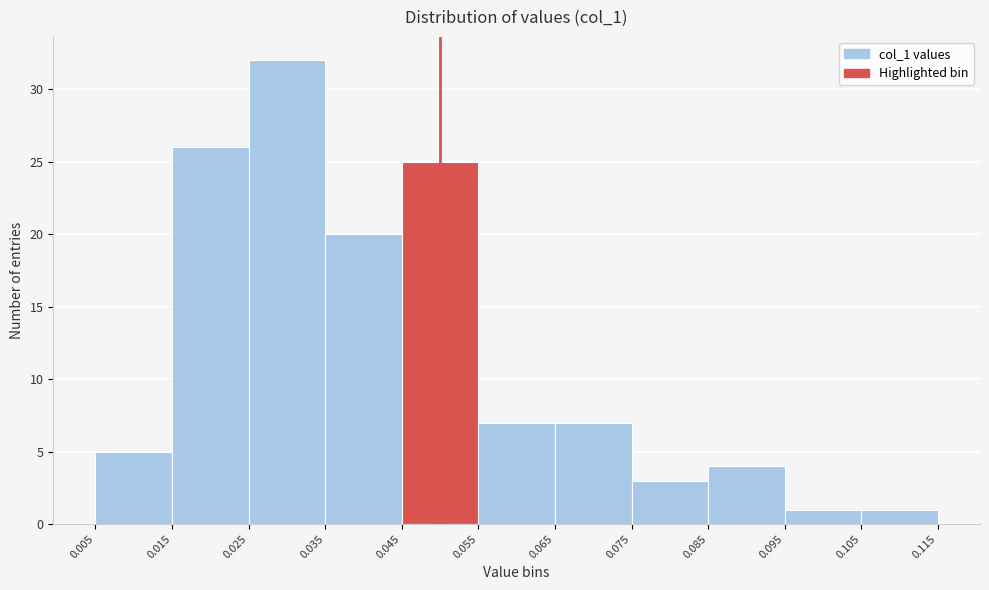

Reading left to right, list every bar in this chart as the range it spans on the x-axis followed by its height. The values are not printed on the chart, so give them approximately, as read against the axis.

0.005 to 0.015: 5
0.015 to 0.025: 26
0.025 to 0.035: 32
0.035 to 0.045: 20
0.045 to 0.055: 25
0.055 to 0.065: 7
0.065 to 0.075: 7
0.075 to 0.085: 3
0.085 to 0.095: 4
0.095 to 0.105: 1
0.105 to 0.115: 1